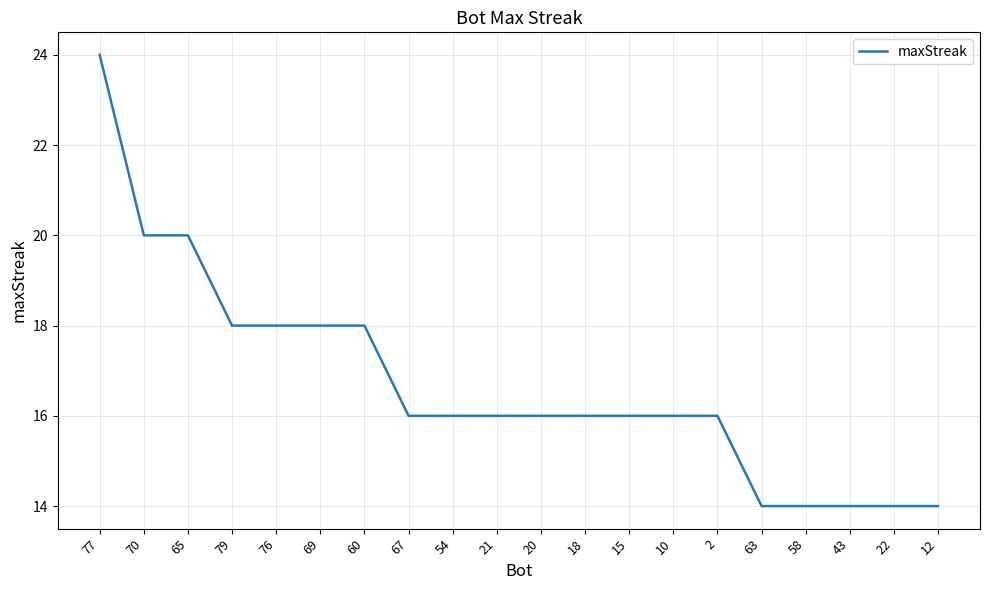

What is the ratio of the value at 79 to the value at 12?

1.3